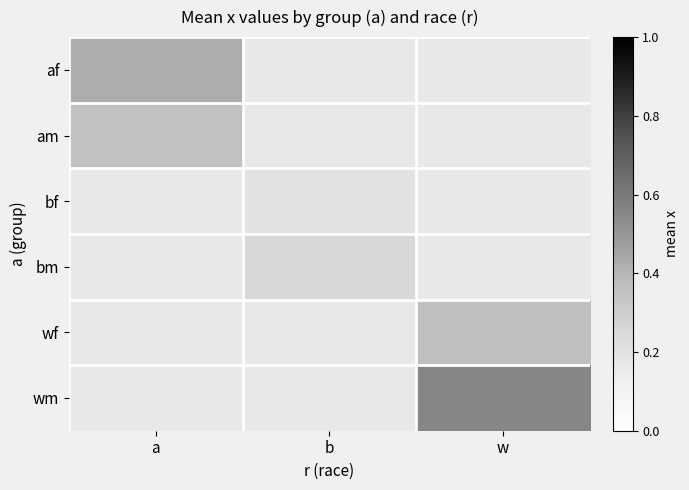

At which label does am reach its peak?

a